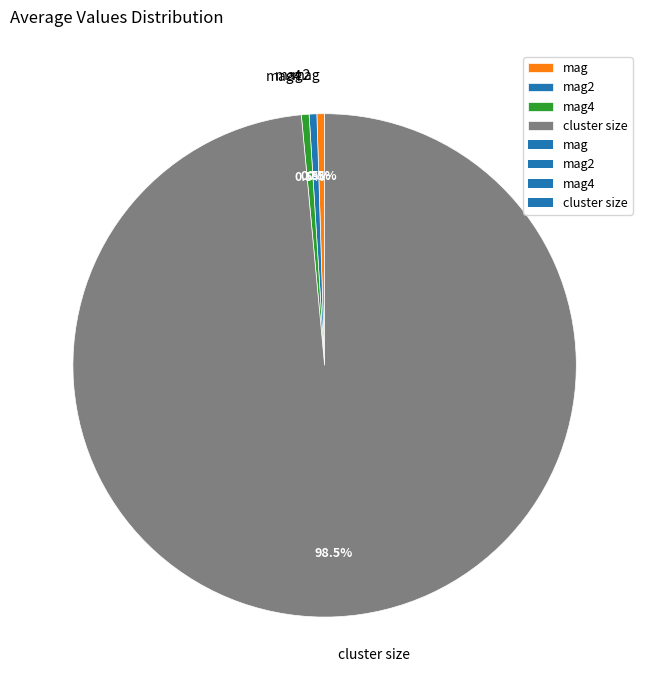

Is the sum of mag4 and mag greater than half?

No